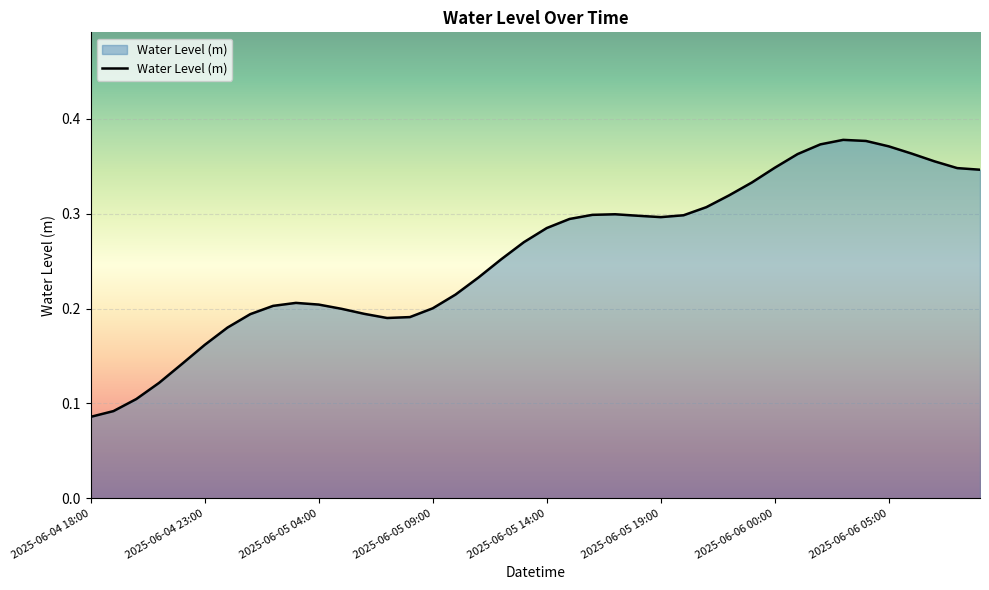

How many lines are shown in the chart?

1